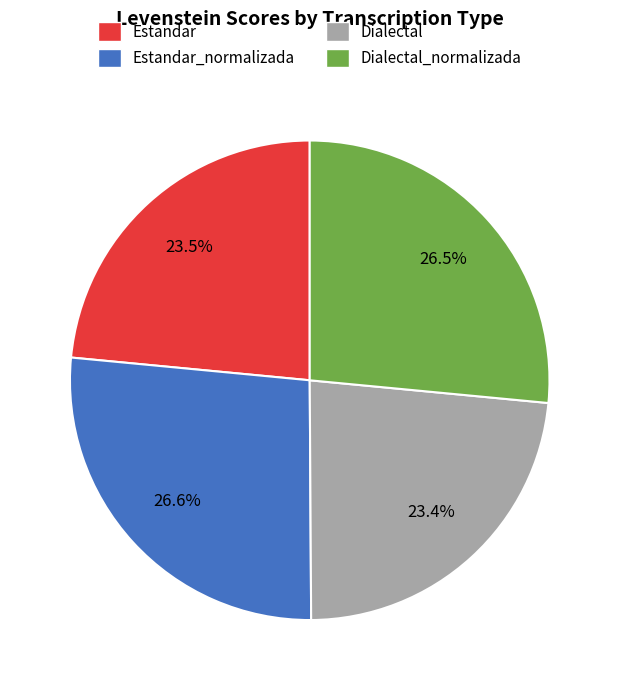

Is there any slice that represents more than half of the pie?

No